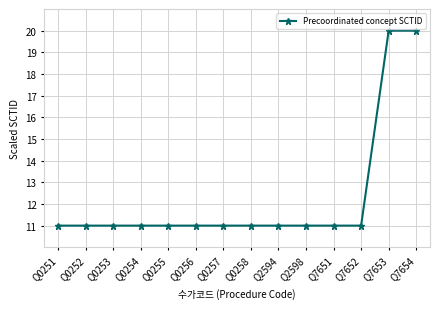

What is the value of the 9th point from the left?

11.0